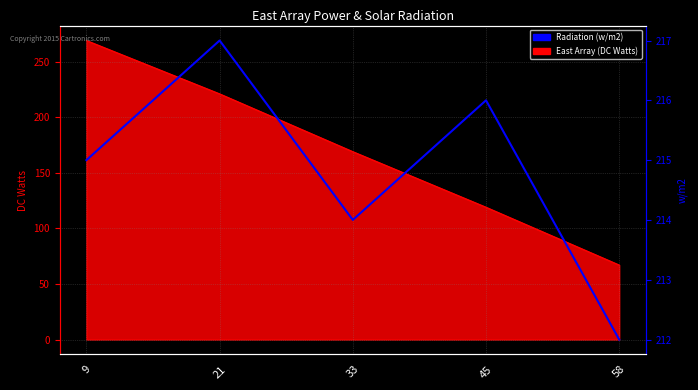

Is it true that the value at 45 is 294?

False